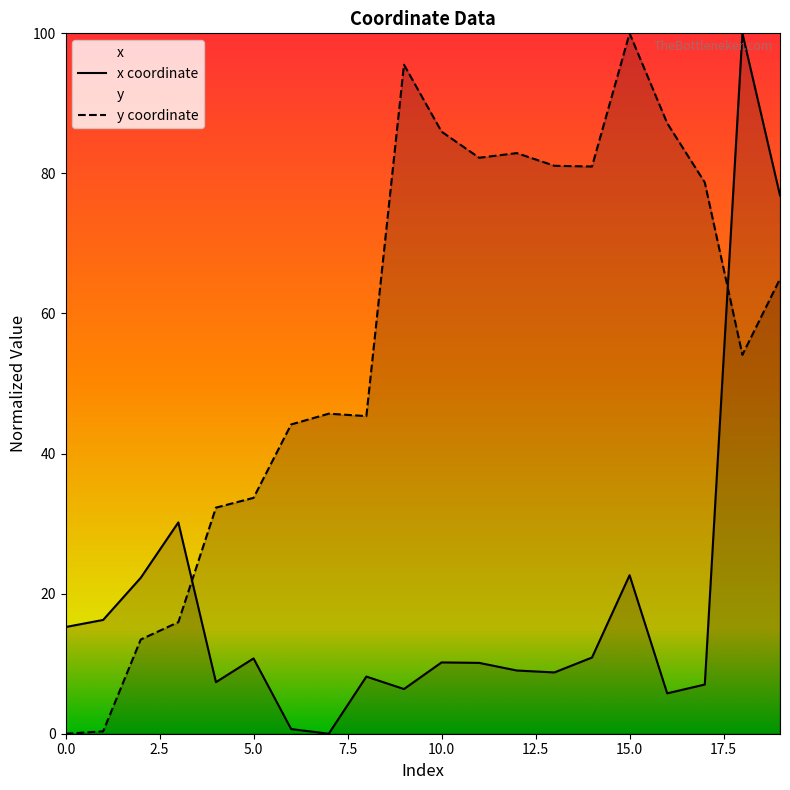

How many lines are shown in the chart?

2